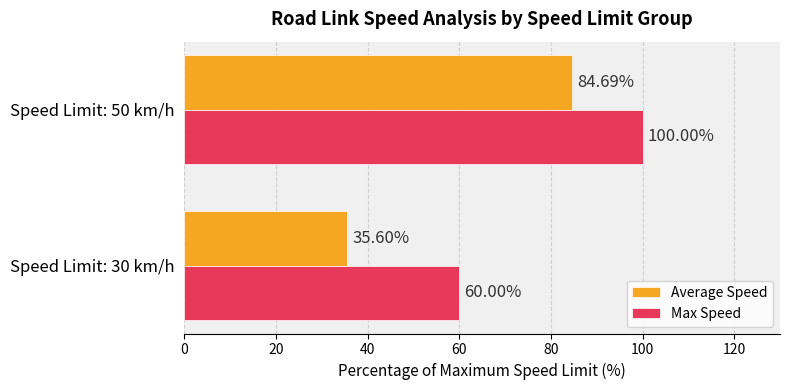

Between Speed Limit: 30 km/h and Speed Limit: 50 km/h, which series saw the biggest shift?

Average Speed